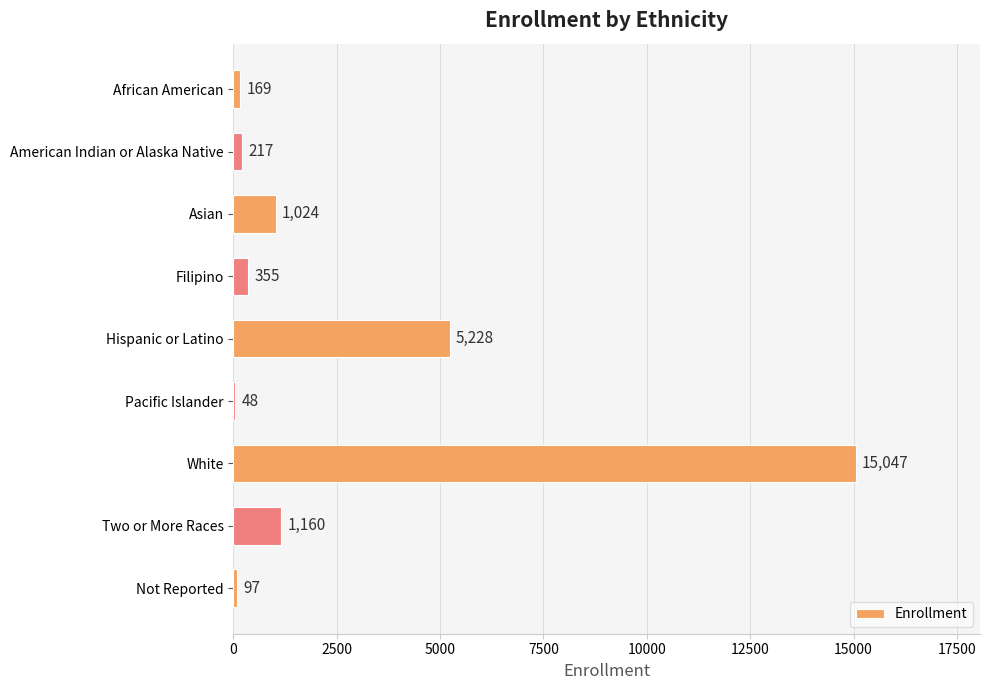

Reading top to bottom, list all the values displayed in this chart.

African American=169	American Indian or Alaska Native=217	Asian=1024	Filipino=355	Hispanic or Latino=5228	Pacific Islander=48	White=15047	Two or More Races=1160	Not Reported=97